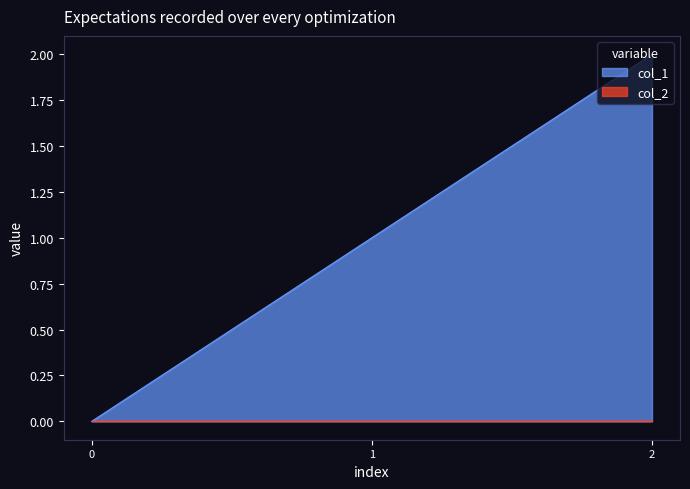

Count the number of data series in this chart.

2